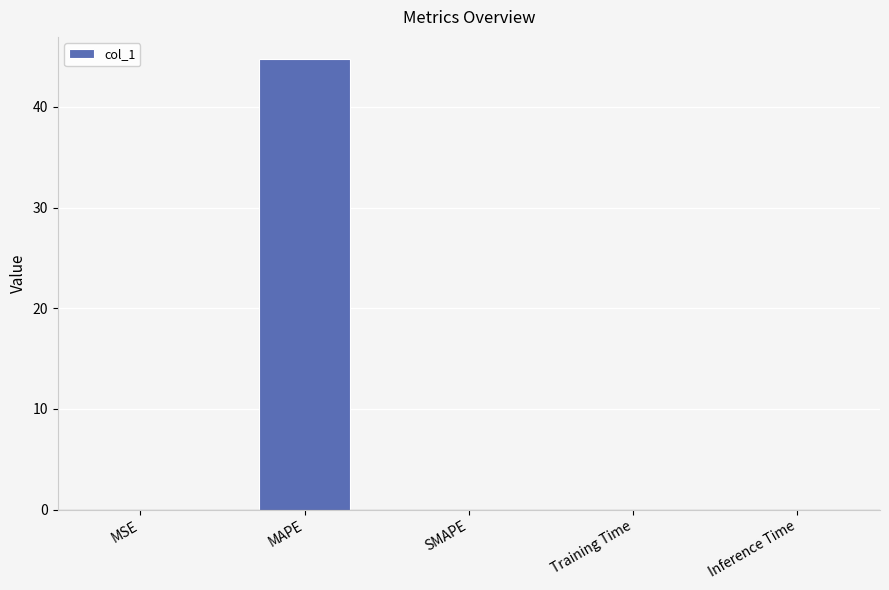

The chart shows a value of 44.7 at MAPE. True or false?

True